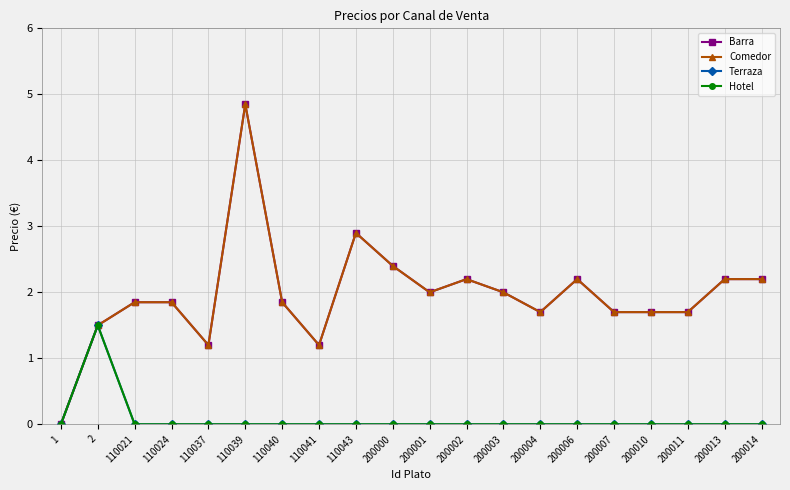

Is this an area chart (filled region under the line)?

No